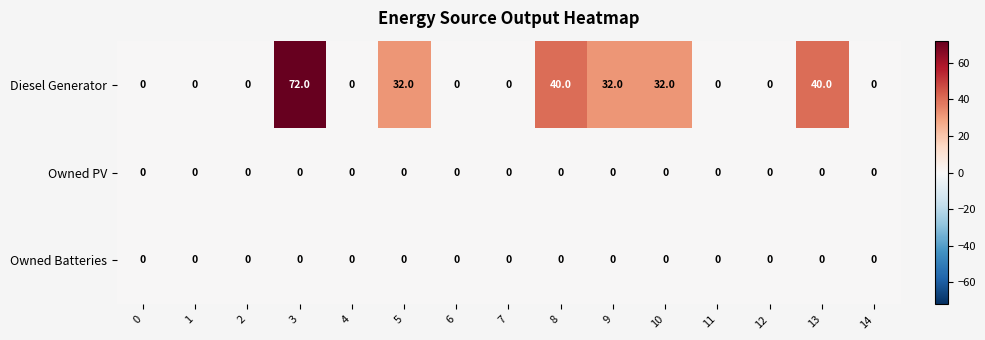

The Diesel Generator series shows 32 at 10. True or false?

True